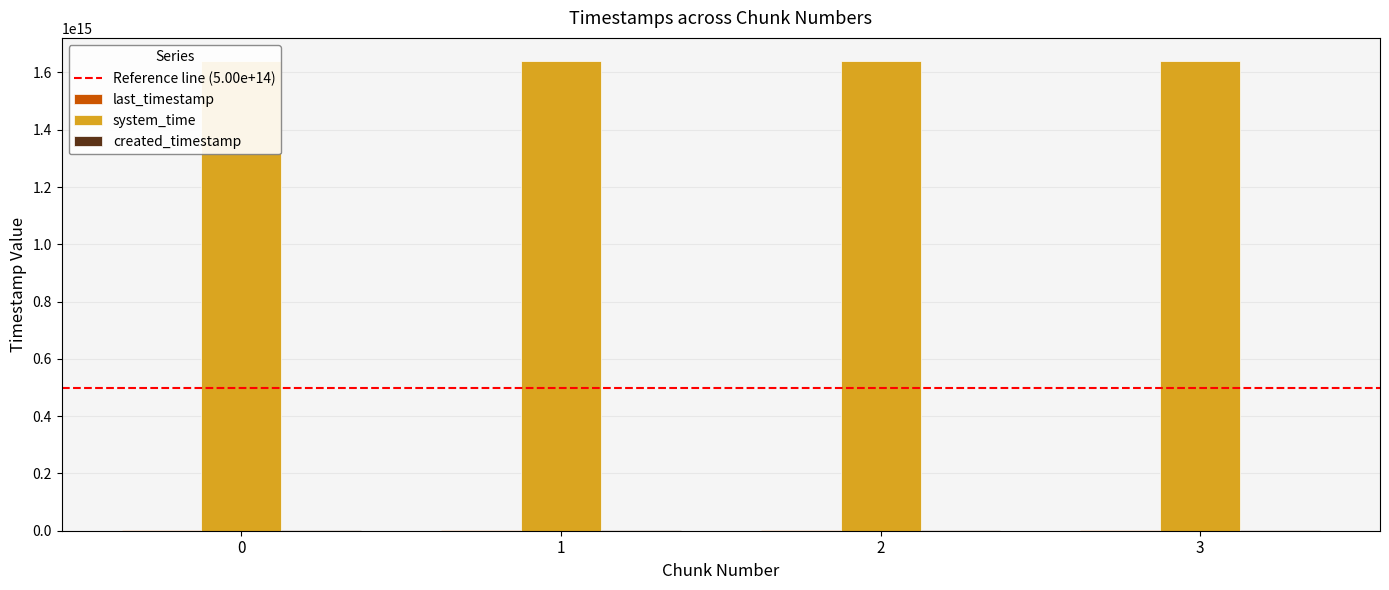

How many categories are shown in the chart?

4